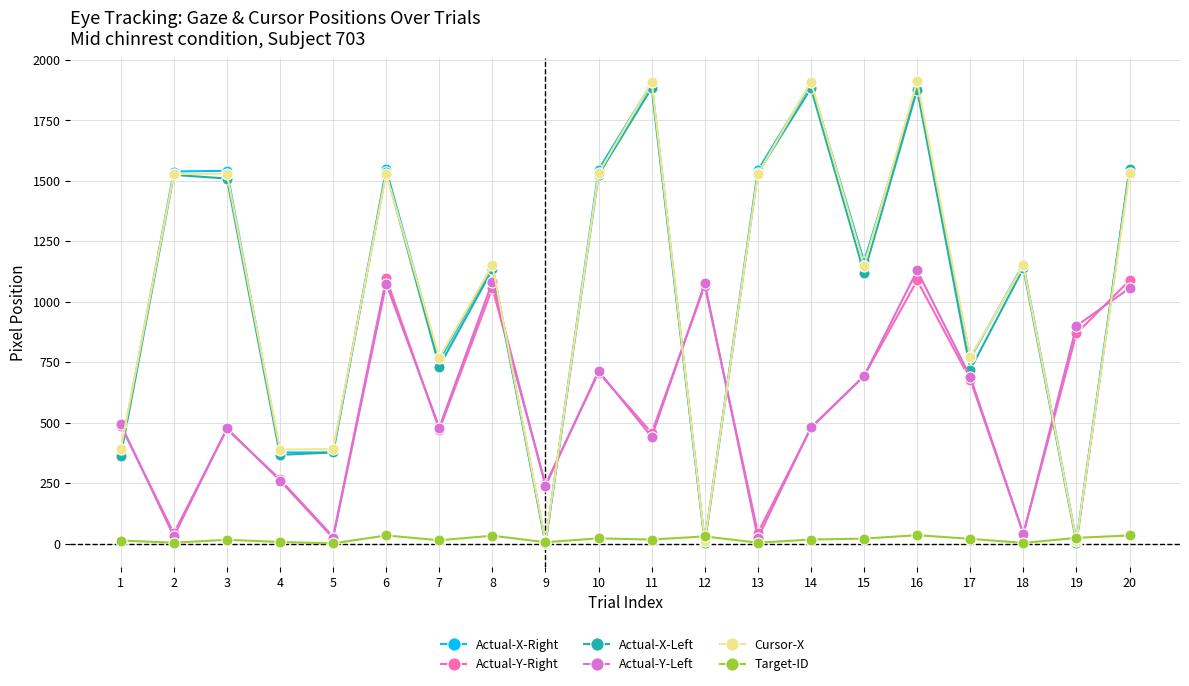

Where does the Target-ID series first go above 17?

6